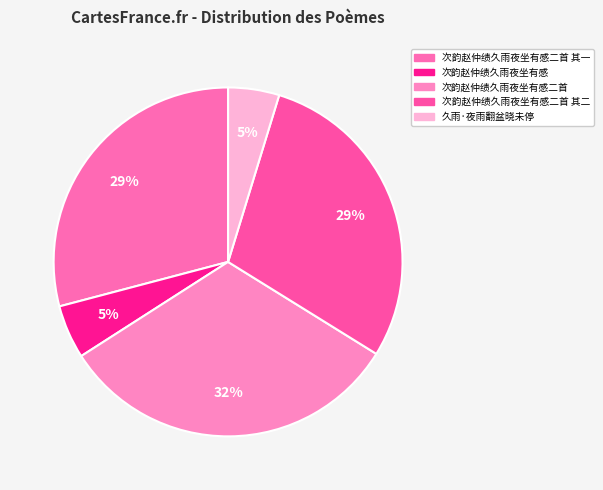

How many segments does this pie chart have?

5